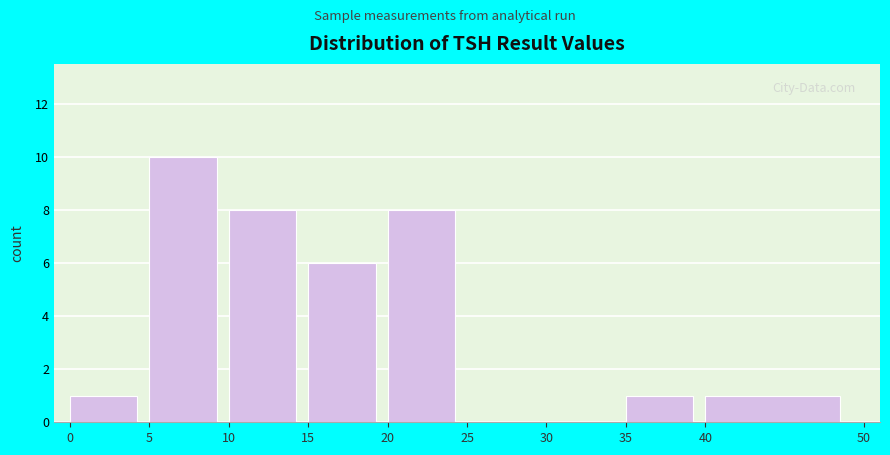

Reading left to right, transcribe this chart: for each bar, give the range it covers on the x-axis and its height. The values are not printed on the chart, so give them approximately, as read against the axis.

0 to 5: 1
5 to 10: 10
10 to 15: 8
15 to 20: 6
20 to 25: 8
25 to 30: 0
30 to 35: 0
35 to 40: 1
40 to 50: 1